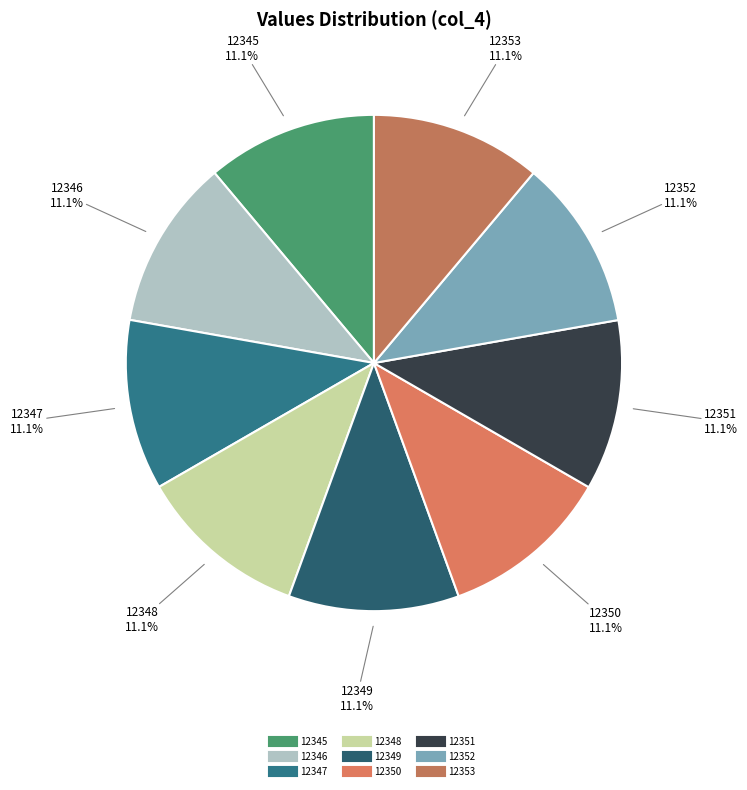

Is there any slice that represents more than half of the pie?

No